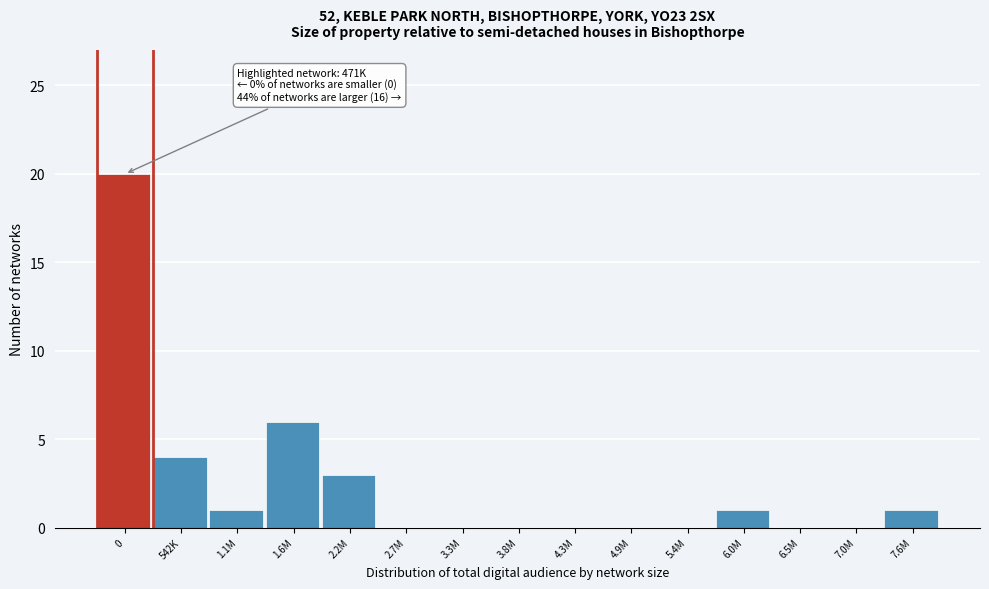

Reading left to right, what are all the values shown in this chart?

0=20	542K=4	1.1M=1	1.6M=6	2.2M=3	2.7M=0	3.3M=0	3.8M=0	4.3M=0	4.9M=0	5.4M=0	6.0M=1	6.5M=0	7.0M=0	7.6M=1